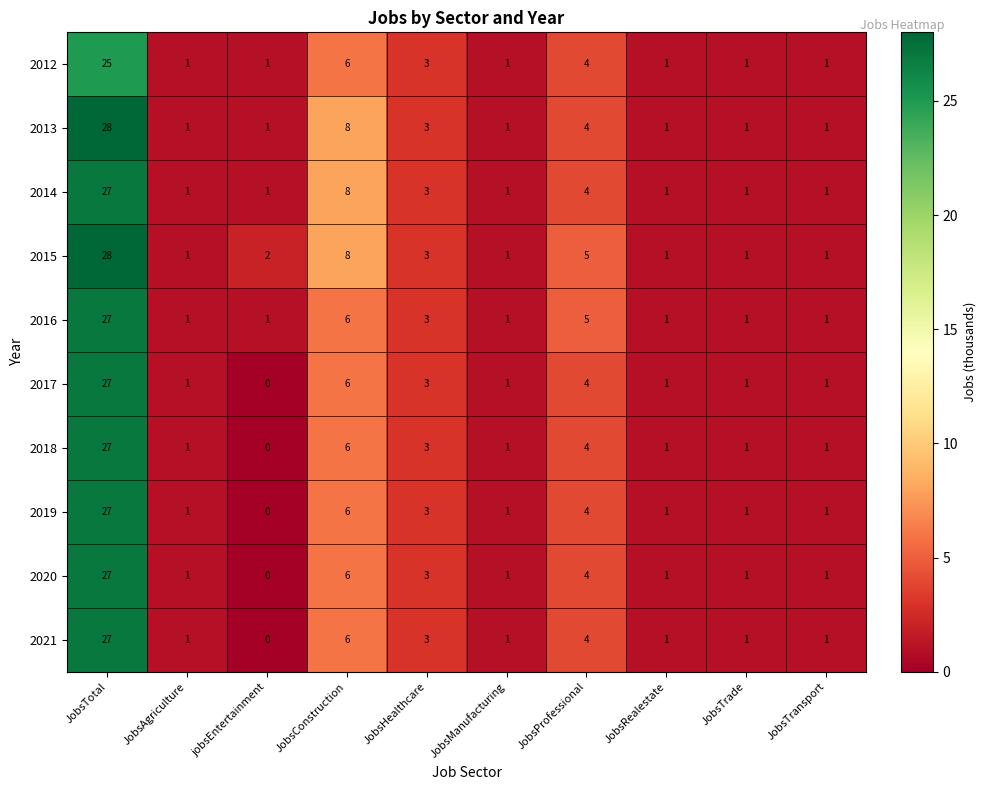

Is it true that 2015 equals 2 at JobsManufacturing?

False